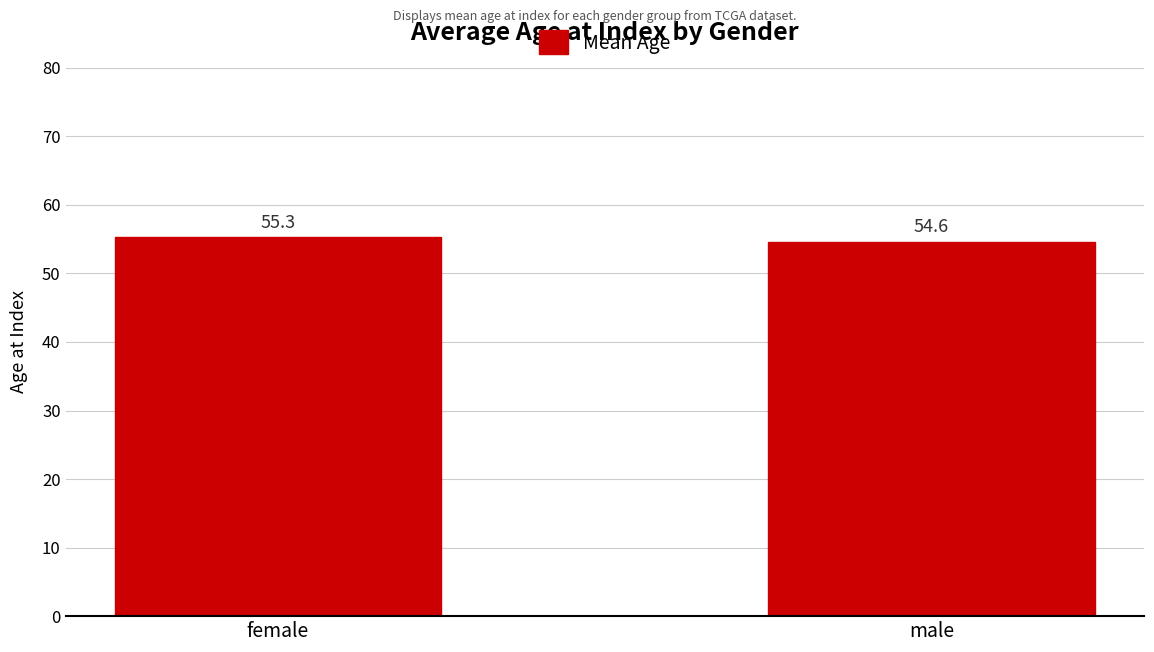

Between male and female, which is larger?

female